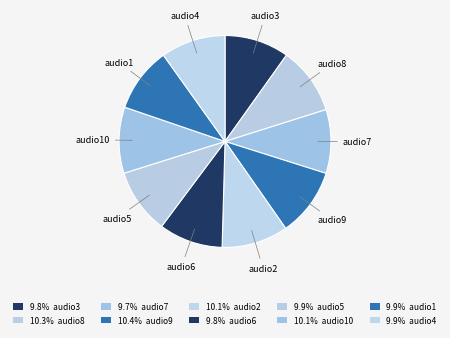

True or false: audio3 accounts for 10% of the total.

True